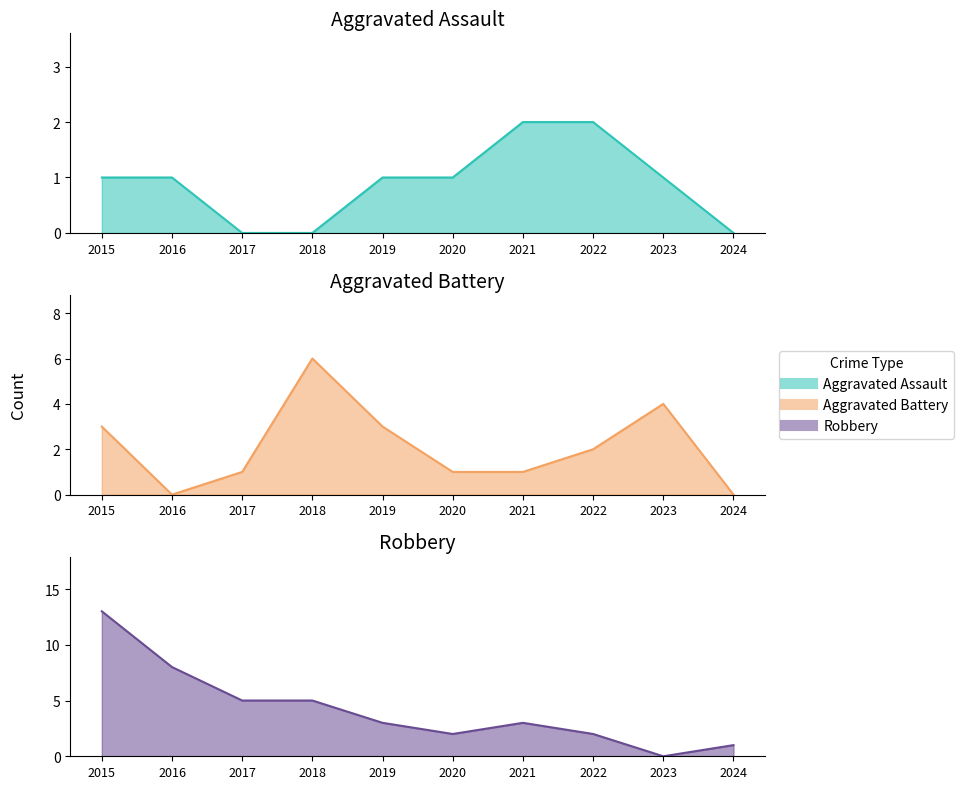

What is the sum of the Aggravated Assault values at 2018 and 2021?

2